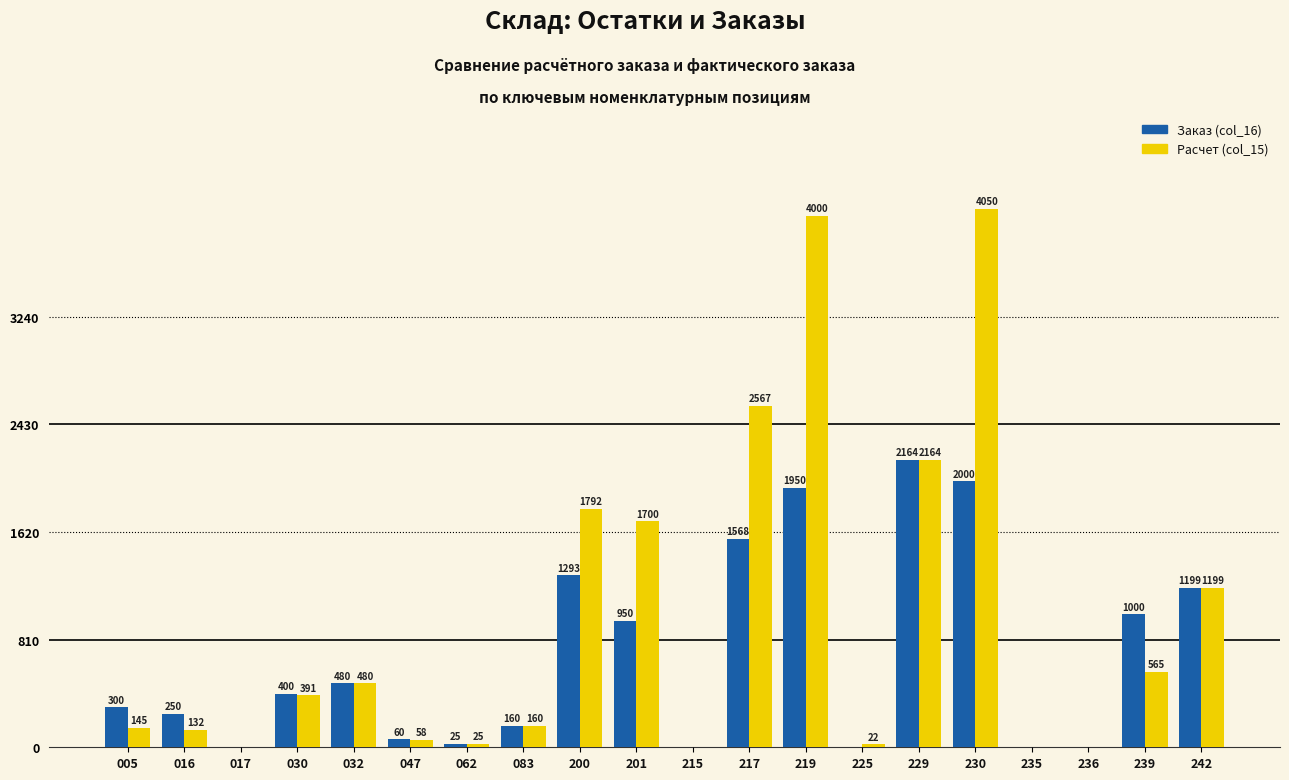

At which category is the sum across all series the highest?

230